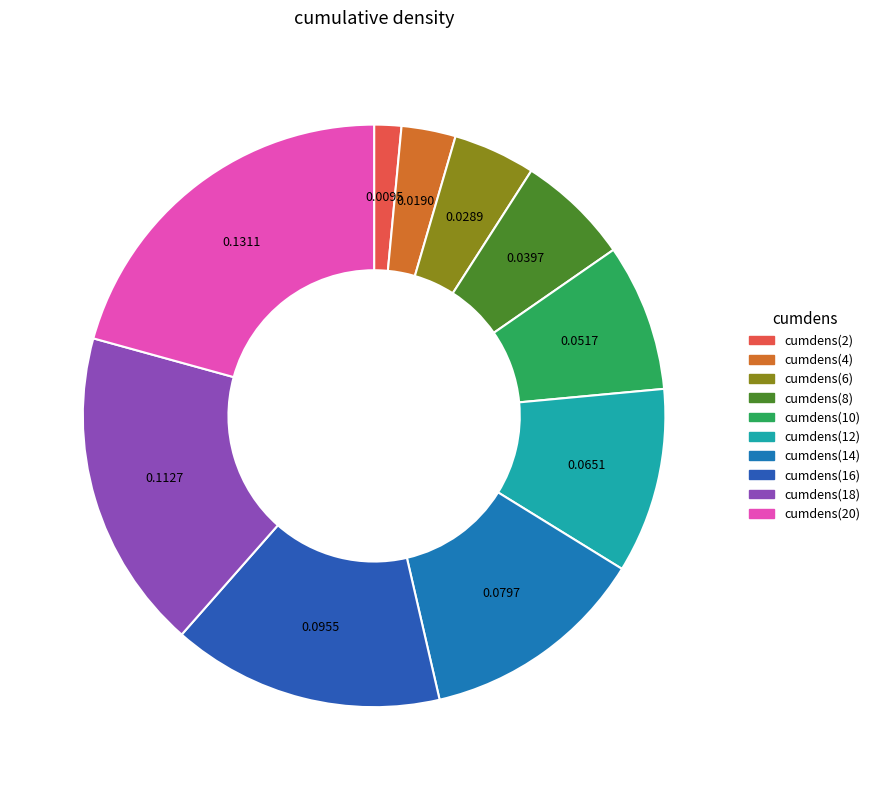

True or false: cumdens(10) accounts for 13% of the total.

False